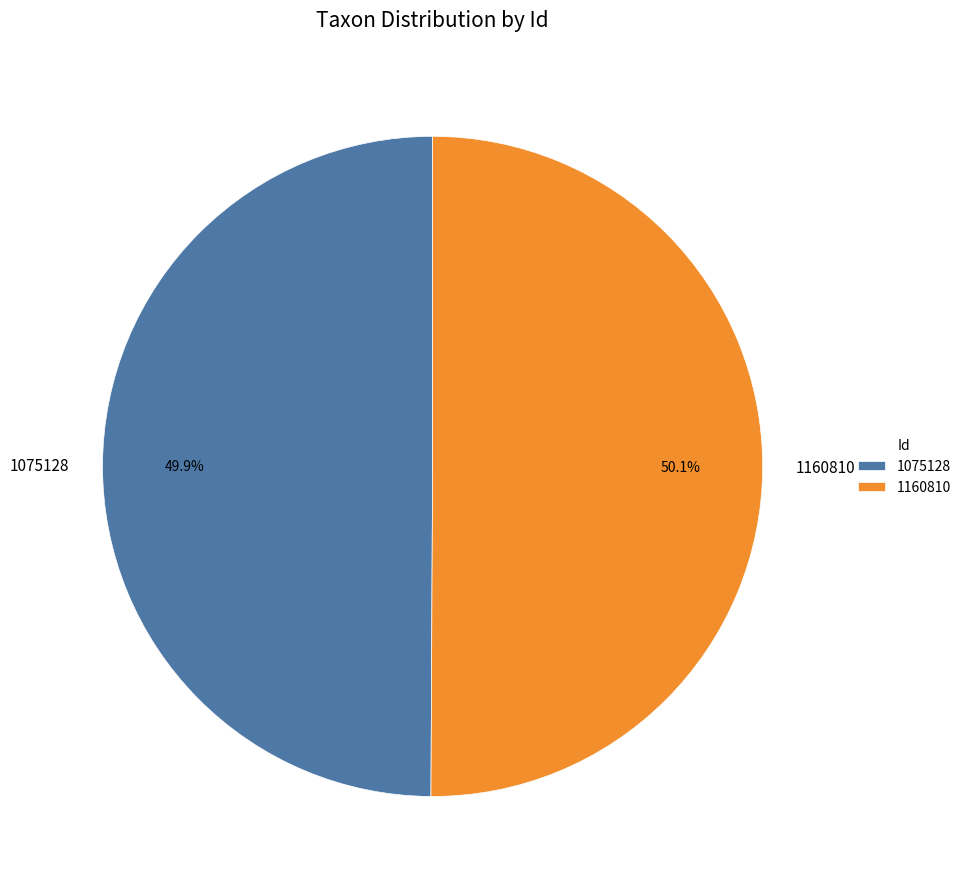

Do 1075128 and 1160810 together represent more than half of the pie?

Yes